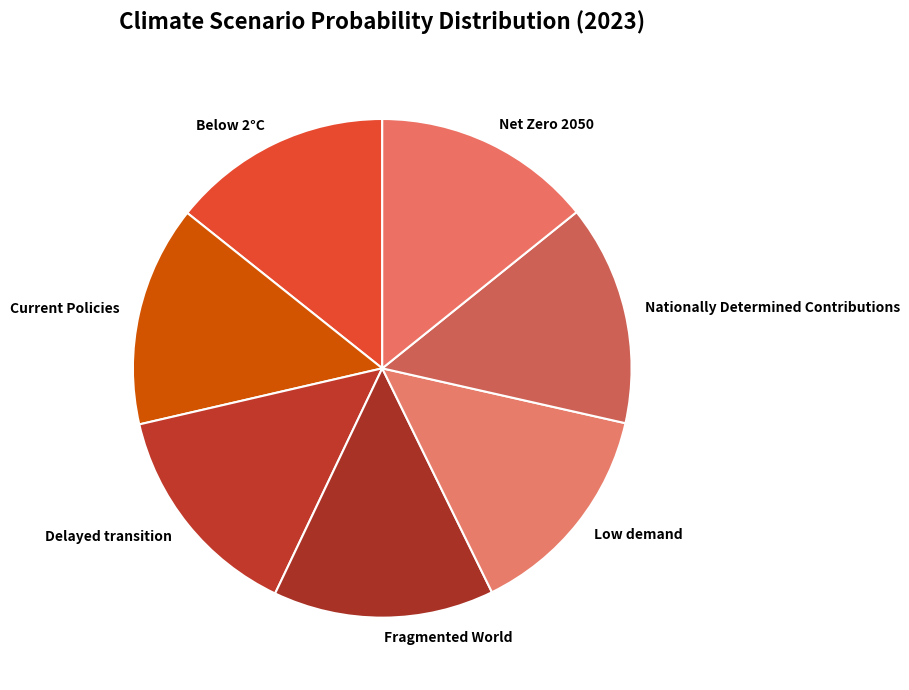

The Low demand slice represents 23% of the pie. True or false?

False